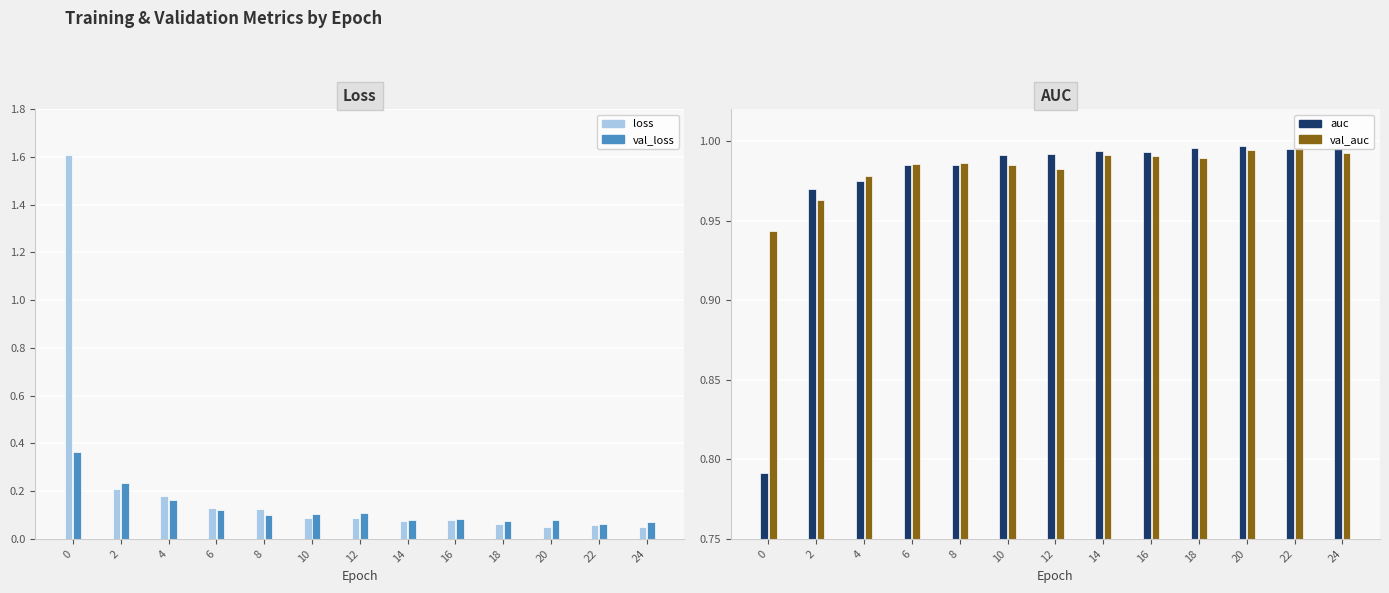

What is the value of the val_auc bar at the 5th from the left?

1.0